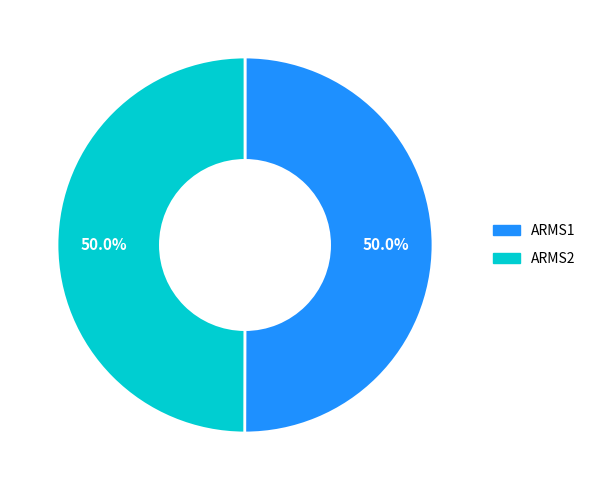

Combined, do ARMS2 and ARMS1 account for over 50%?

Yes